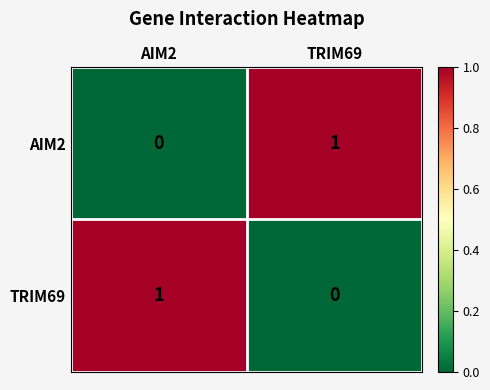

How many categories are shown in the chart?

2